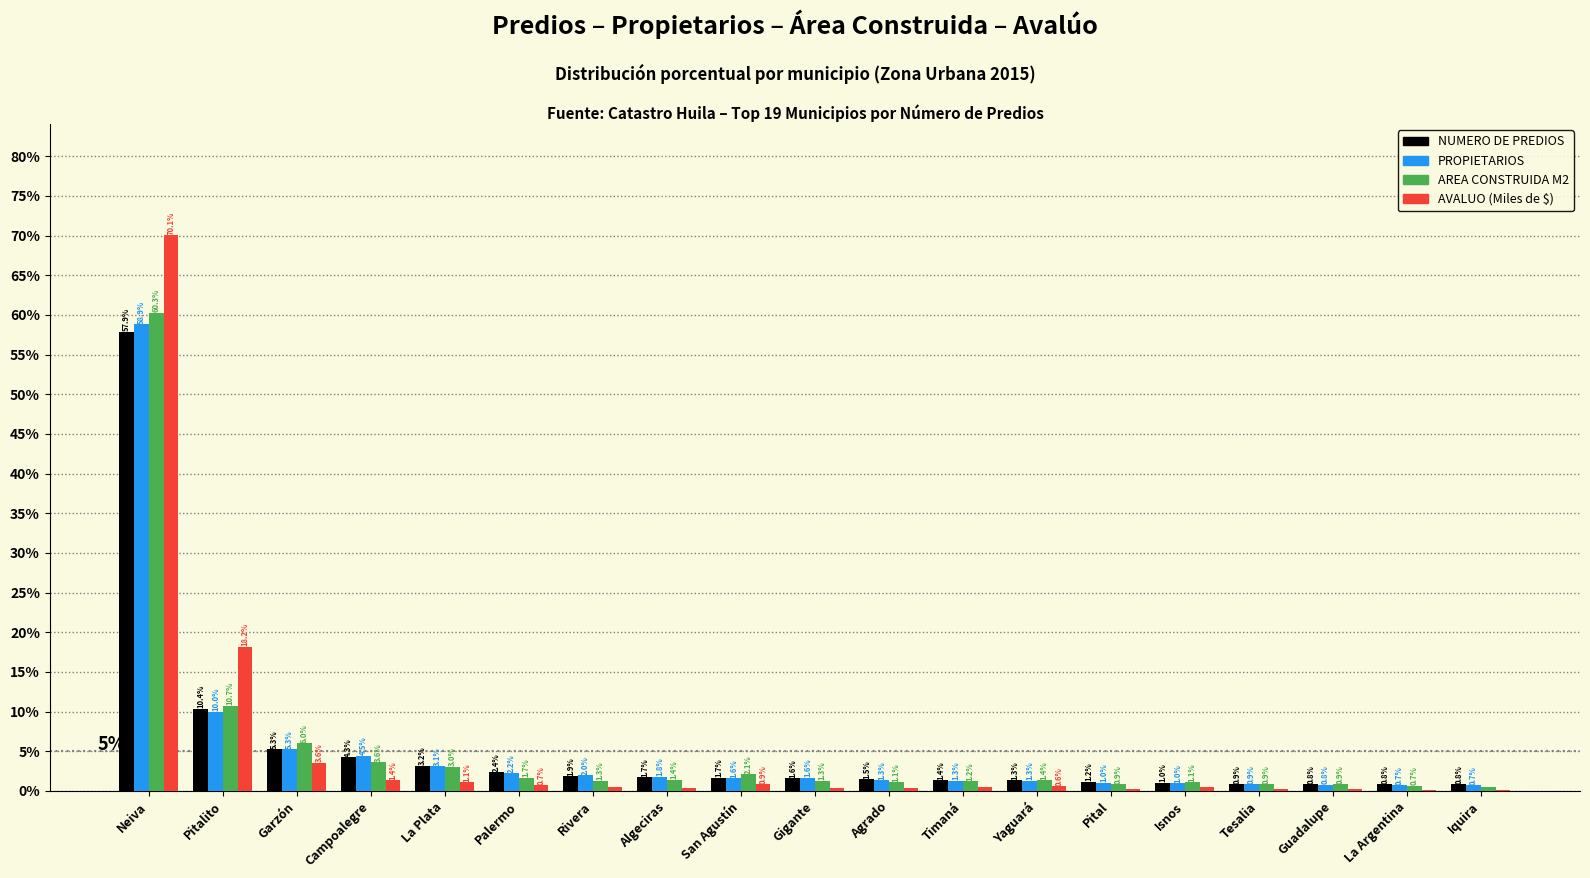

The AREA CONSTRUIDA M2 series shows 0.9 at Pital. True or false?

True